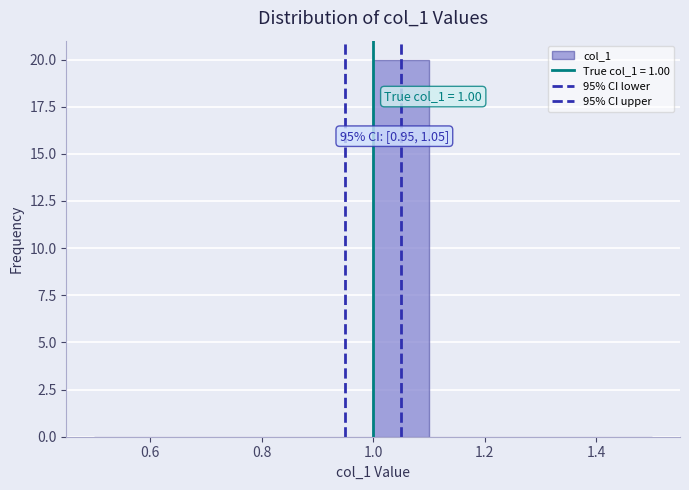

Over which range of the x-axis is the bar tallest?

1.0 to 1.1